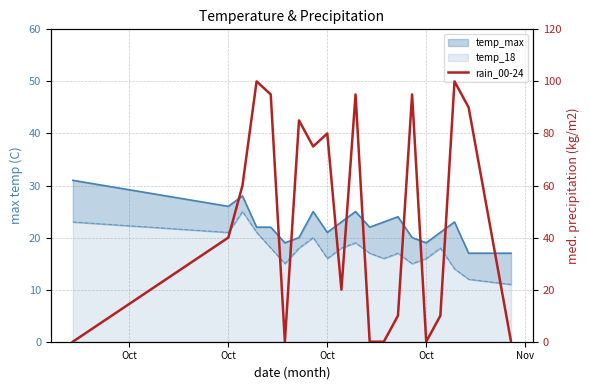

What is the average value?

48